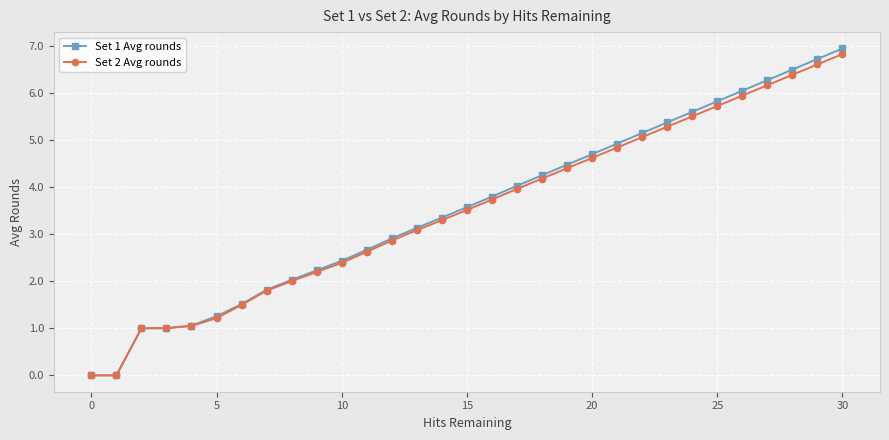

What is the maximum value shown in the chart?

6.9